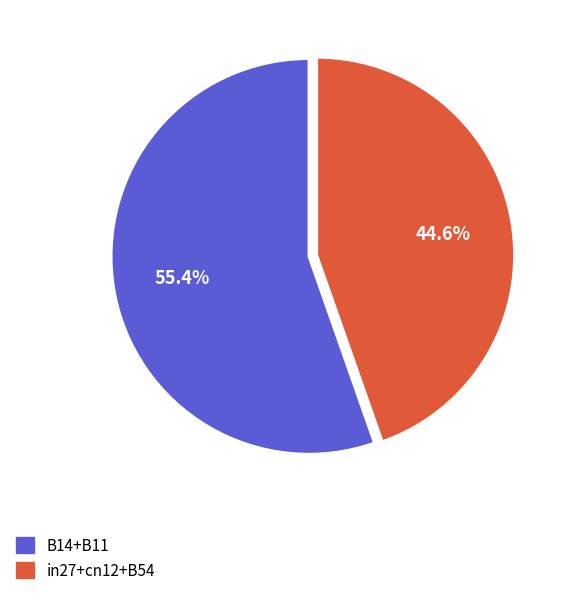

Does any single category account for the majority?

Yes